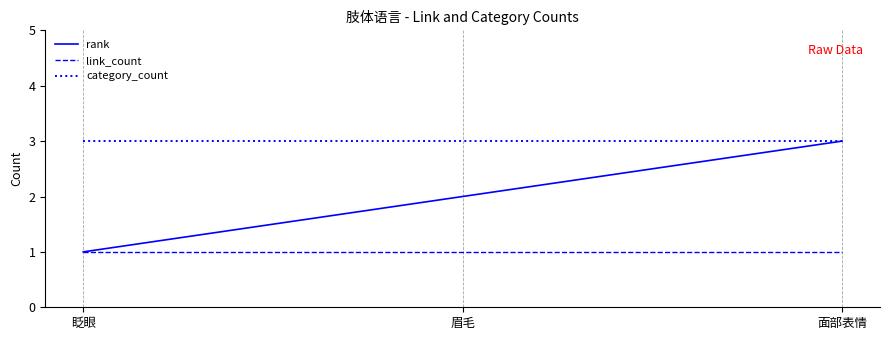

Which series has the largest range (max minus min)?

rank